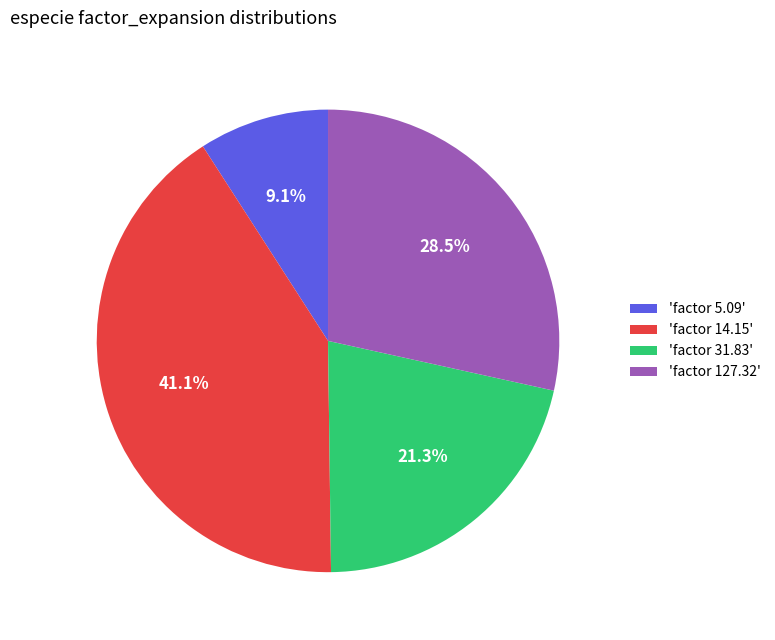

Does 'factor 127.32' represent more than half of the total?

No